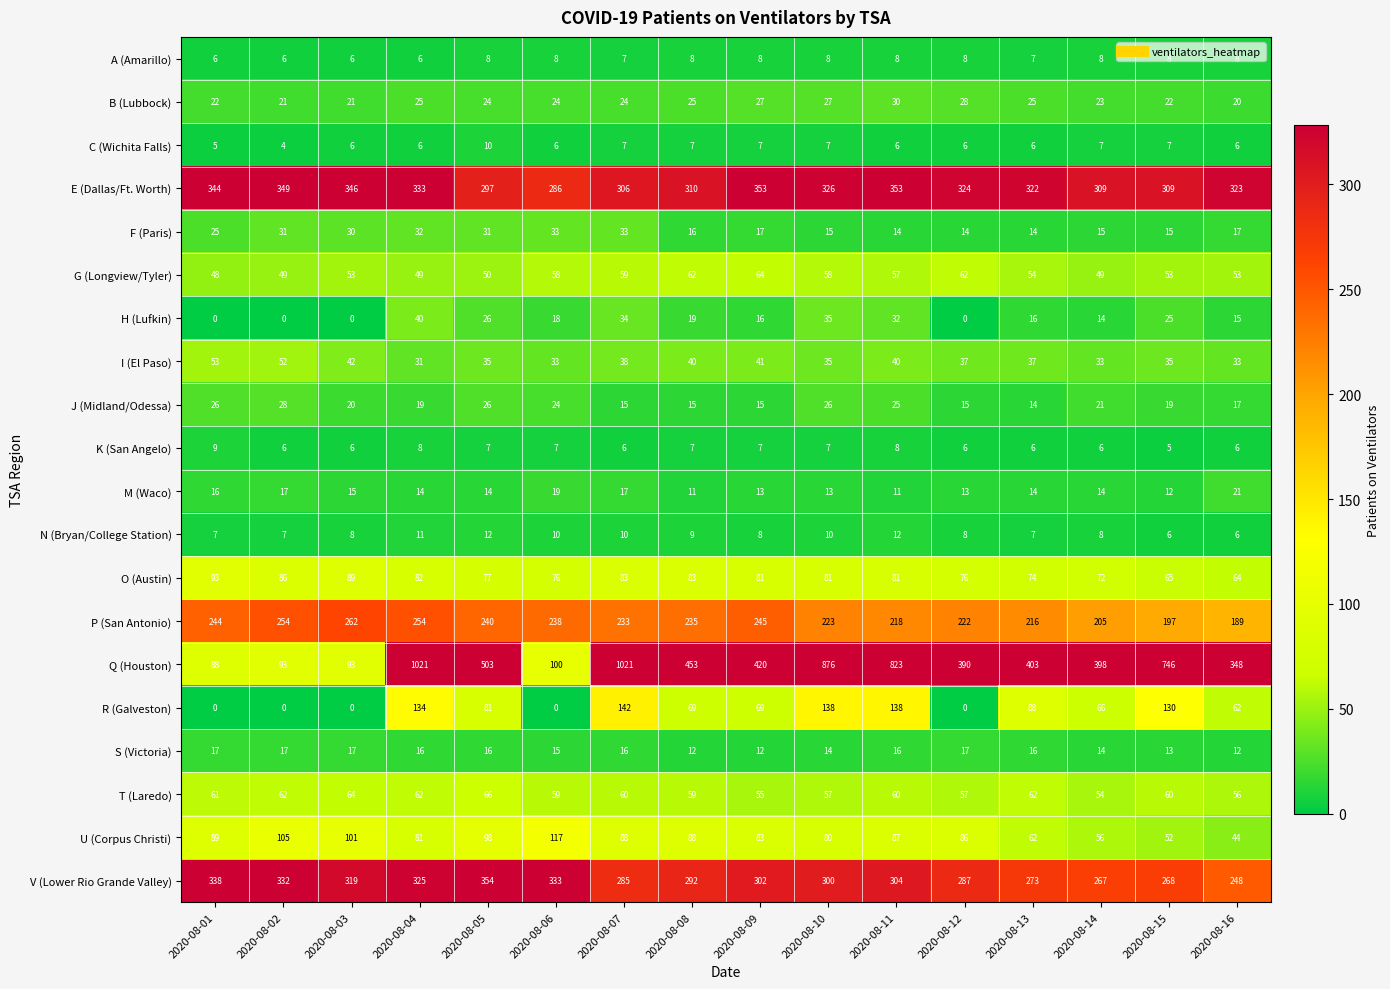

The V (Lower Rio Grande Valley) series shows 454 at 2020-08-01. True or false?

False